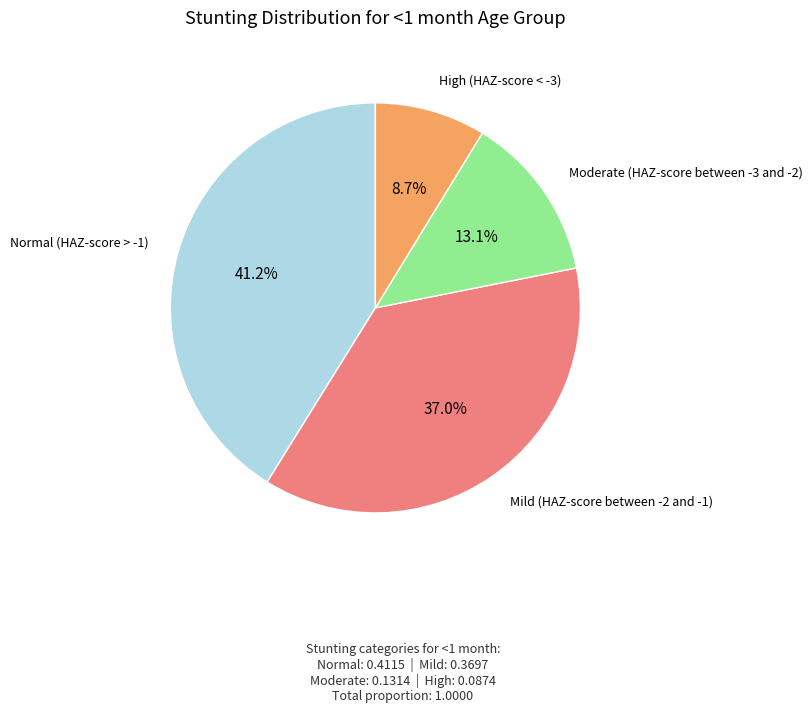

Is there a majority slice in this chart?

No